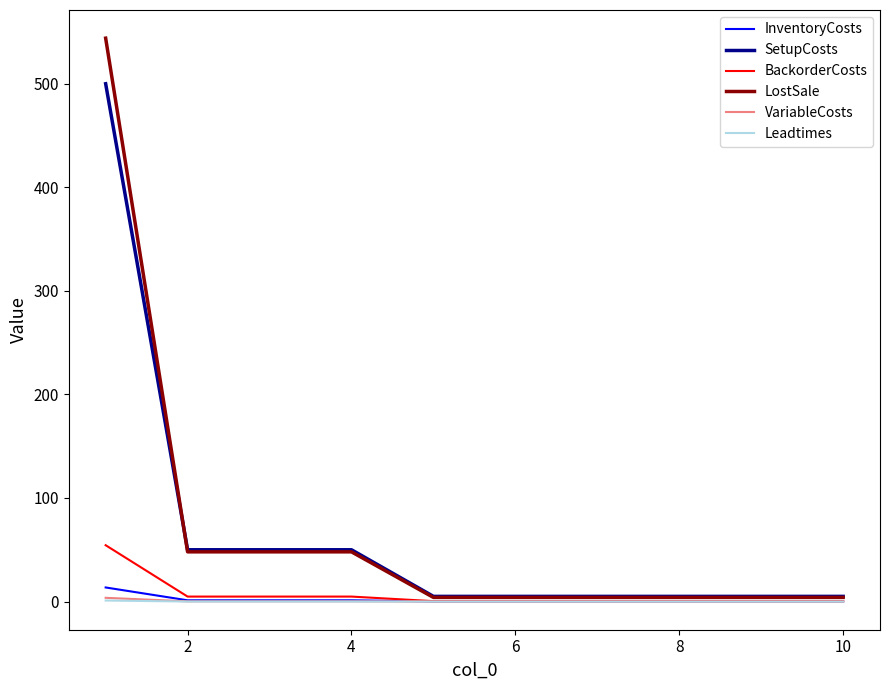

Which series has the widest spread of values?

LostSale